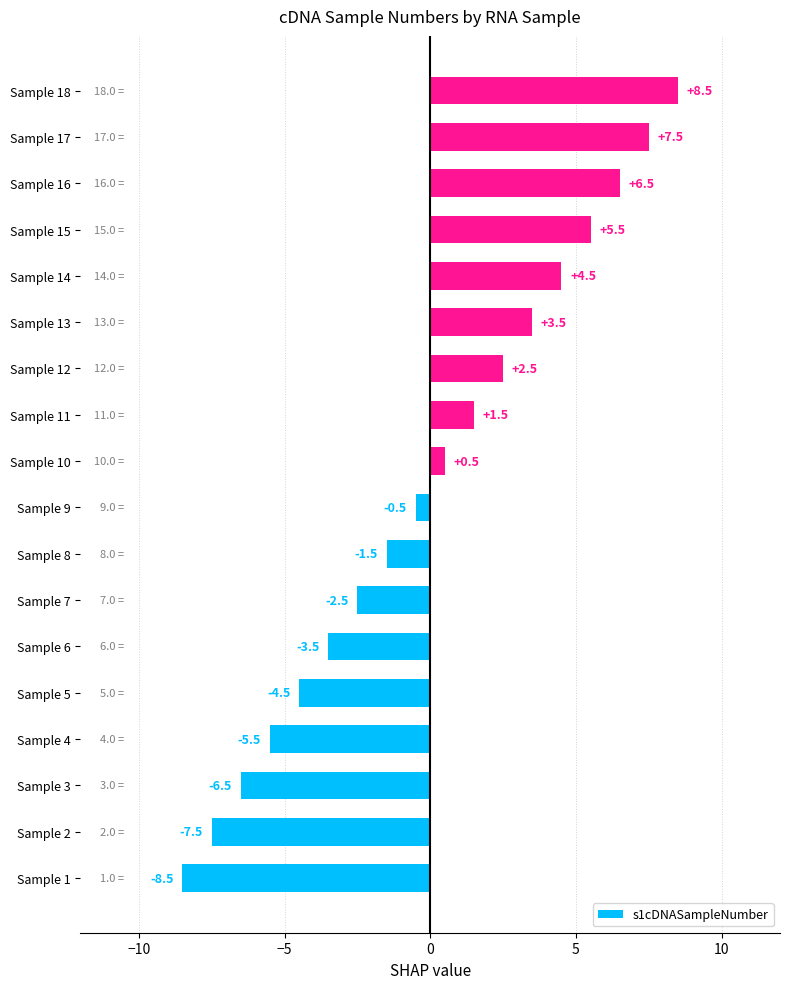

How many data points are less than 0?

9